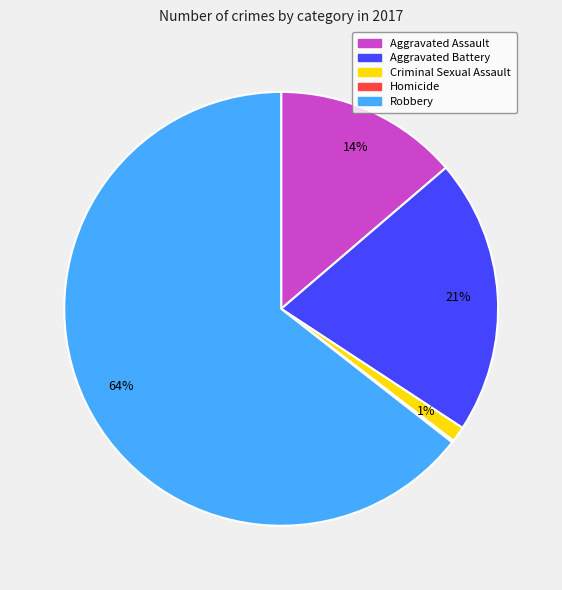

What percentage is the Criminal Sexual Assault slice, to the nearest percent?

1%